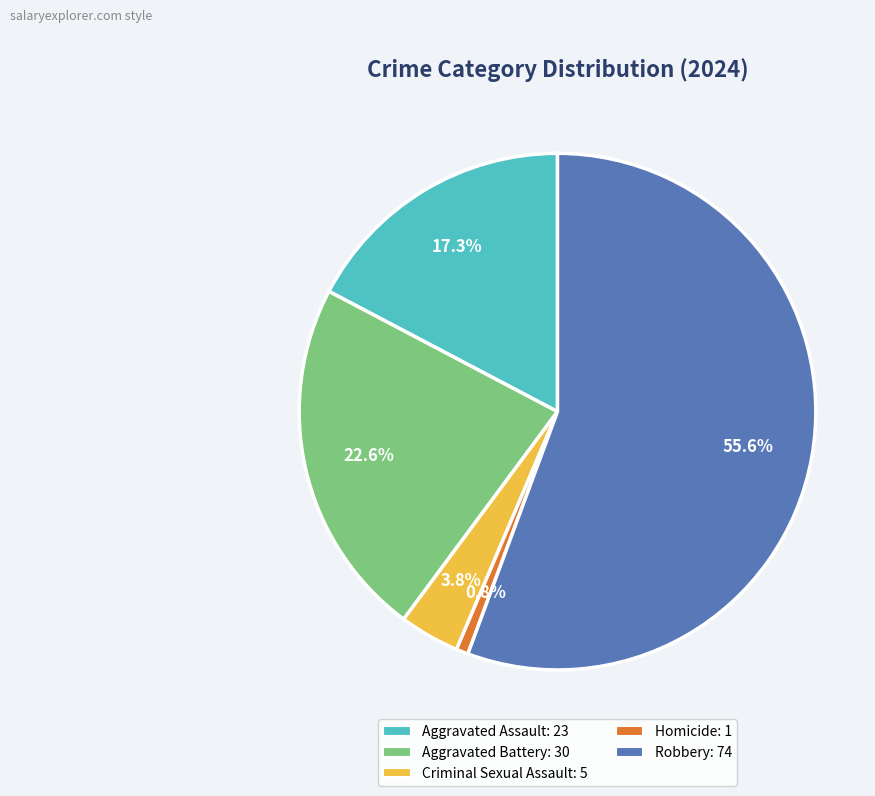

How many slices are in this pie chart?

5